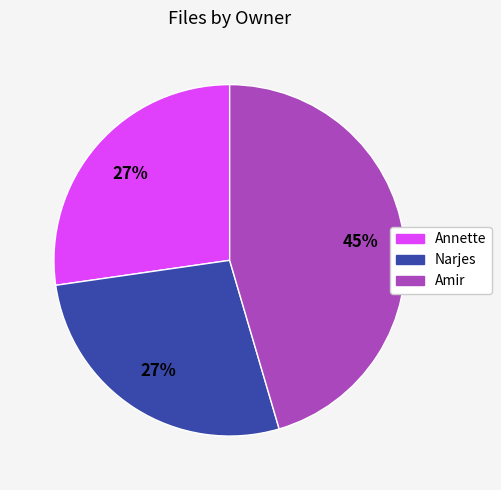

What is the ratio of the value at Amir to the value at Annette?

1.7